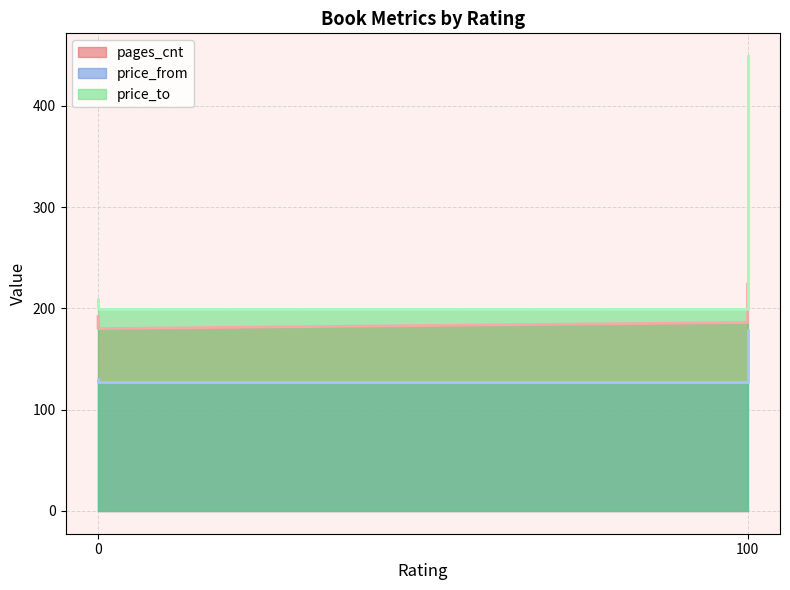

What is the sum of the price_from values at 0 and 100?

306